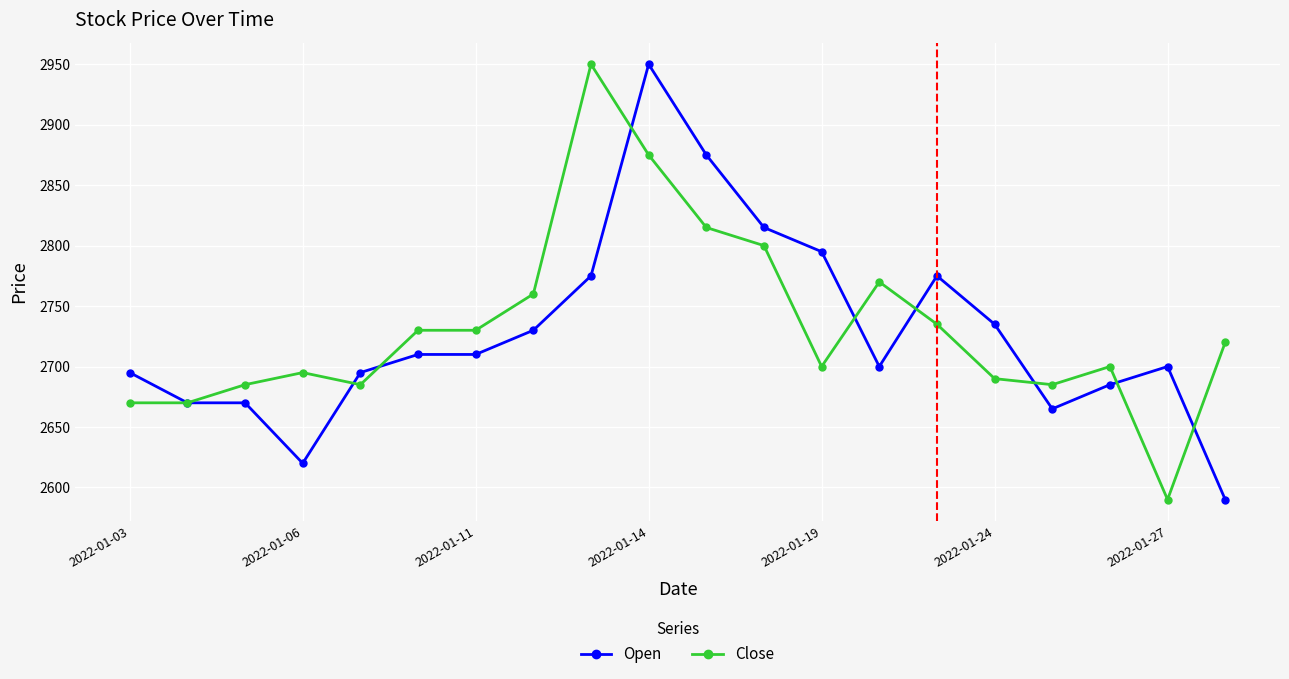

What is the greatest value displayed?

2950